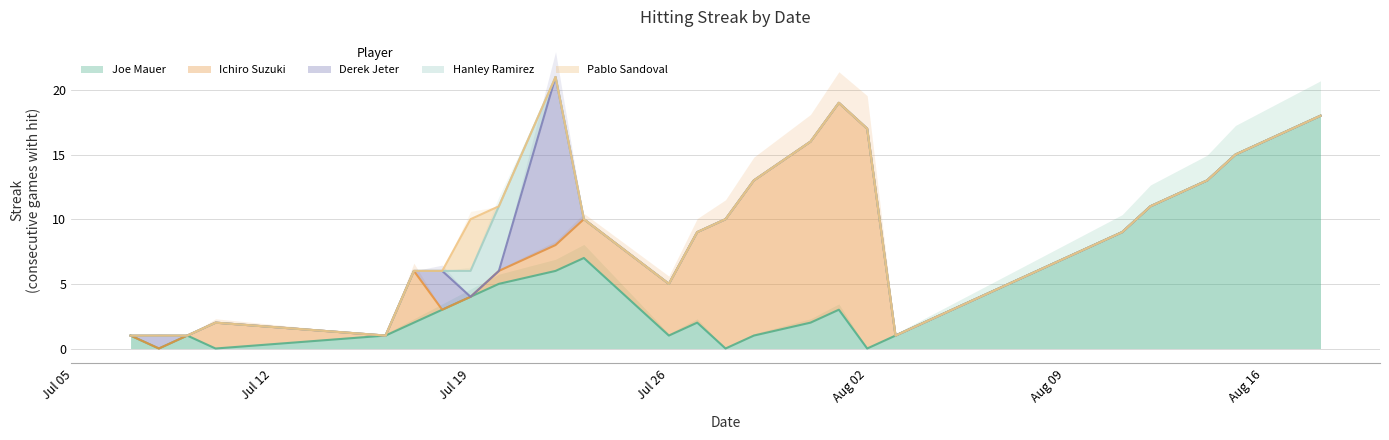

The Derek Jeter series shows 0 at 29. True or false?

True